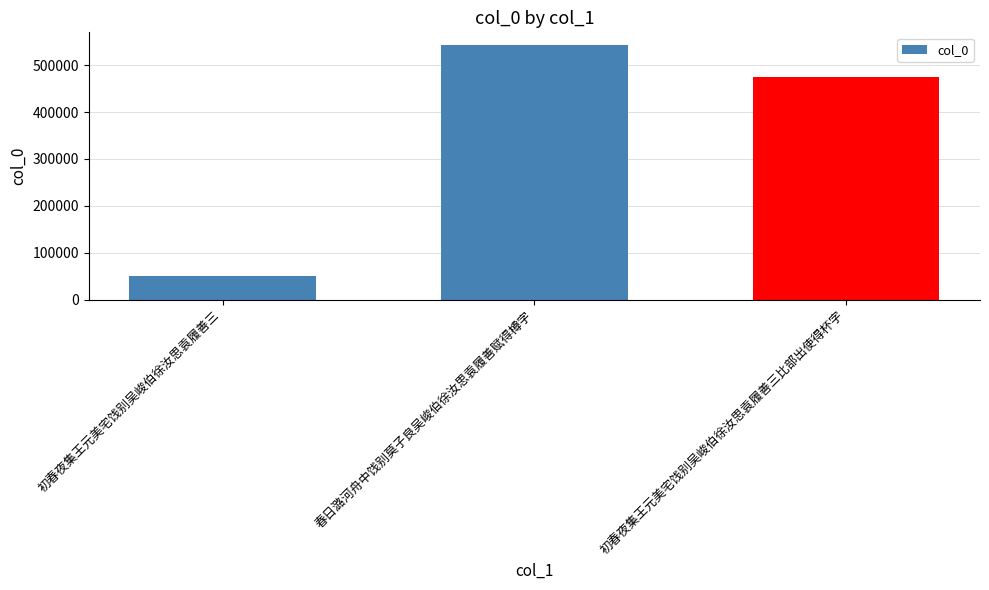

How many values are between 51321 and 542578?

3